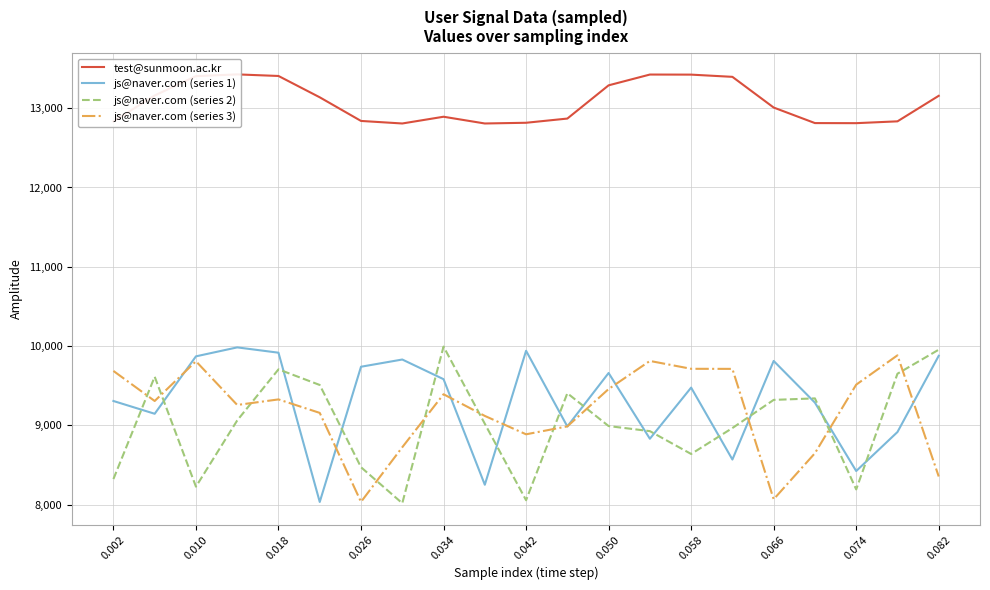

What is the value of the test@sunmoon.ac.kr point at the 7th from the left?

12839